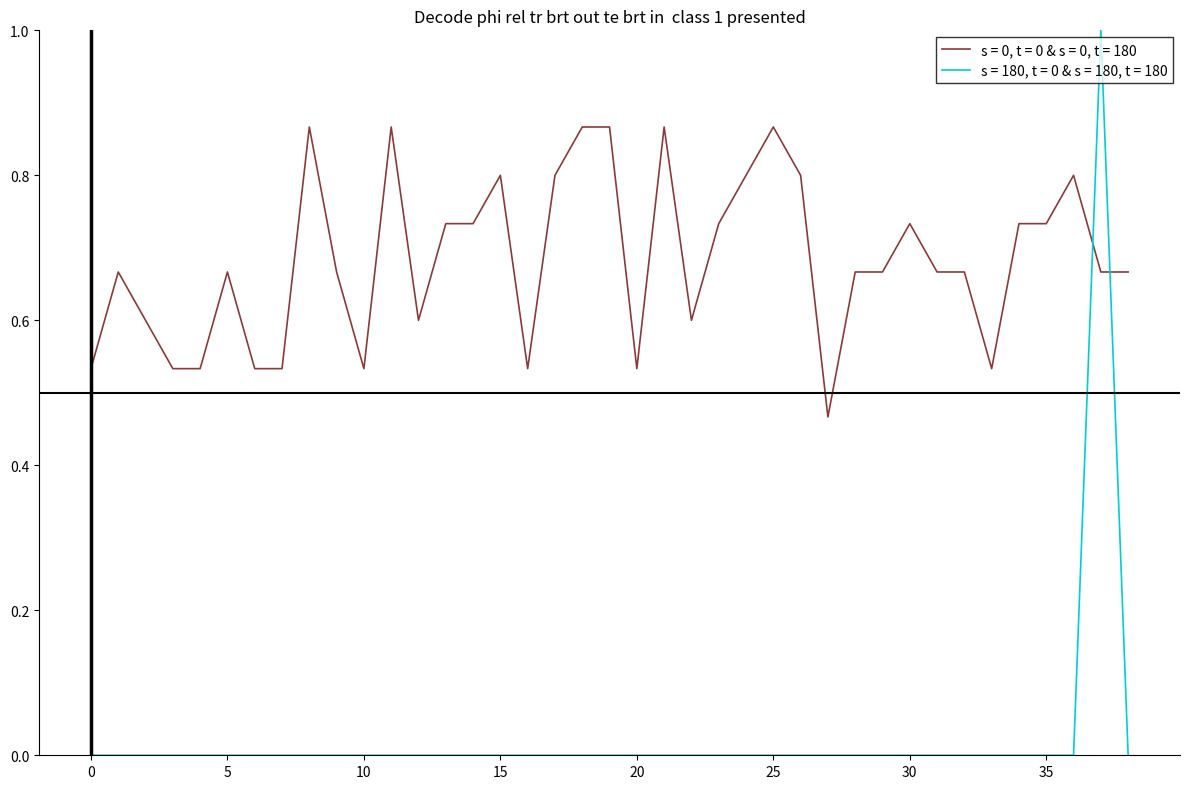

List the series in order of their peak value, highest first.

s = 180, t = 0 & s = 180, t = 180, s = 0, t = 0 & s = 0, t = 180